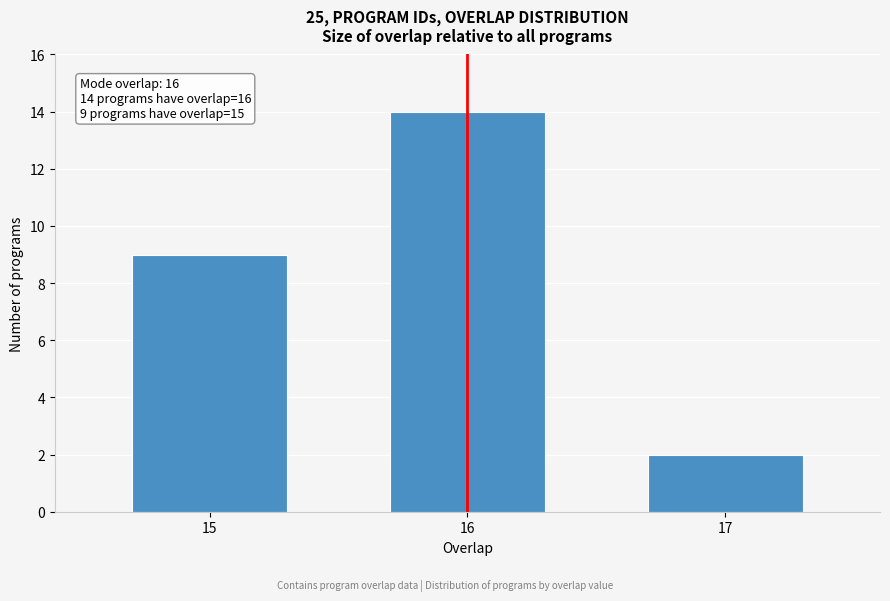

Reading left to right, what are all the values shown in this chart?

9	14	2